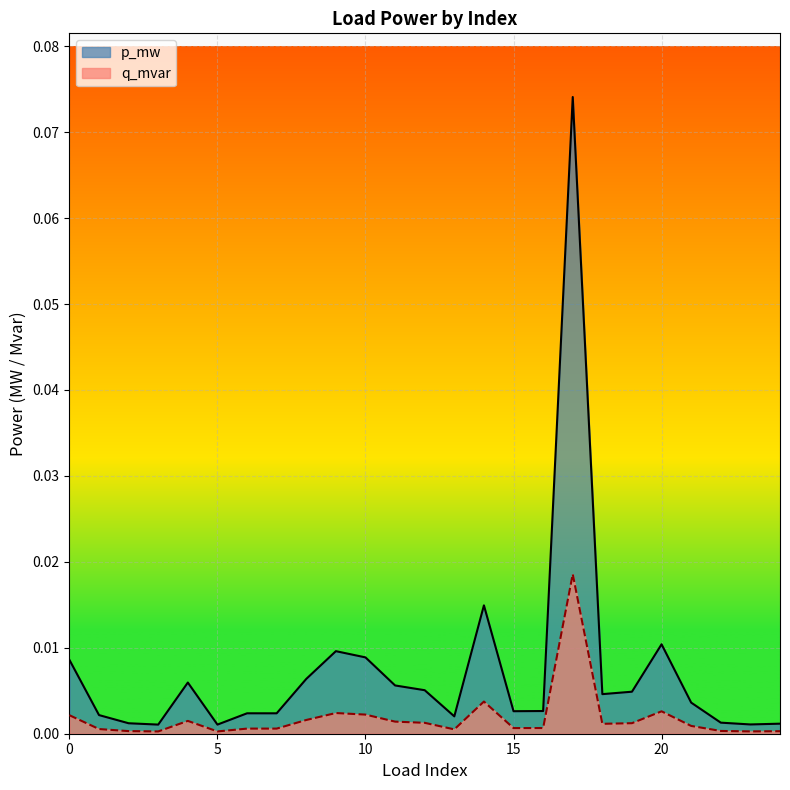

List the series in order of their overall mean, highest first.

p_mw, q_mvar